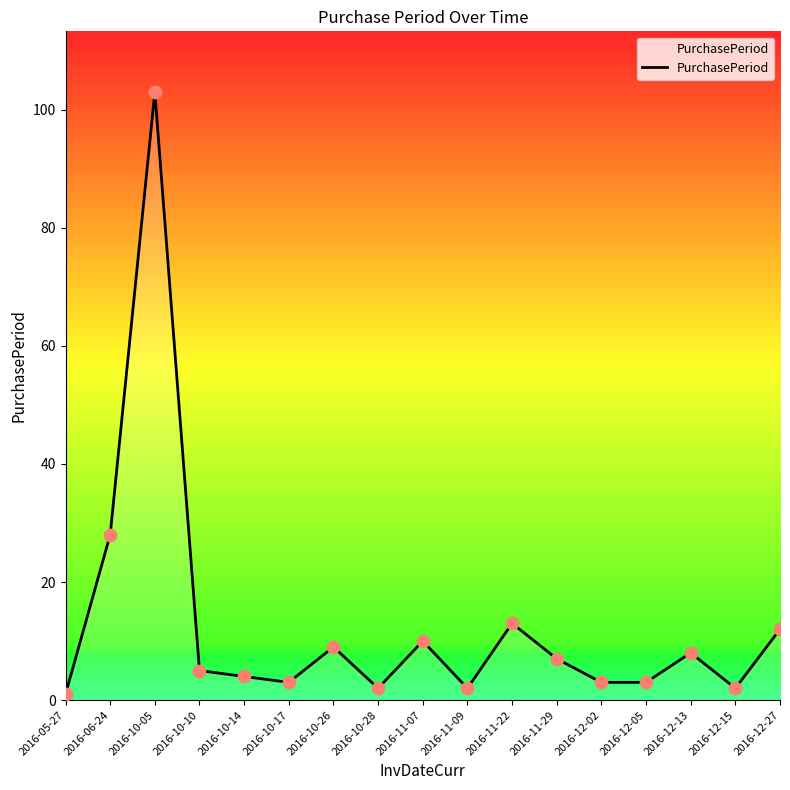

What is the change in value from 2016-05-27 to 2016-10-28?

+1